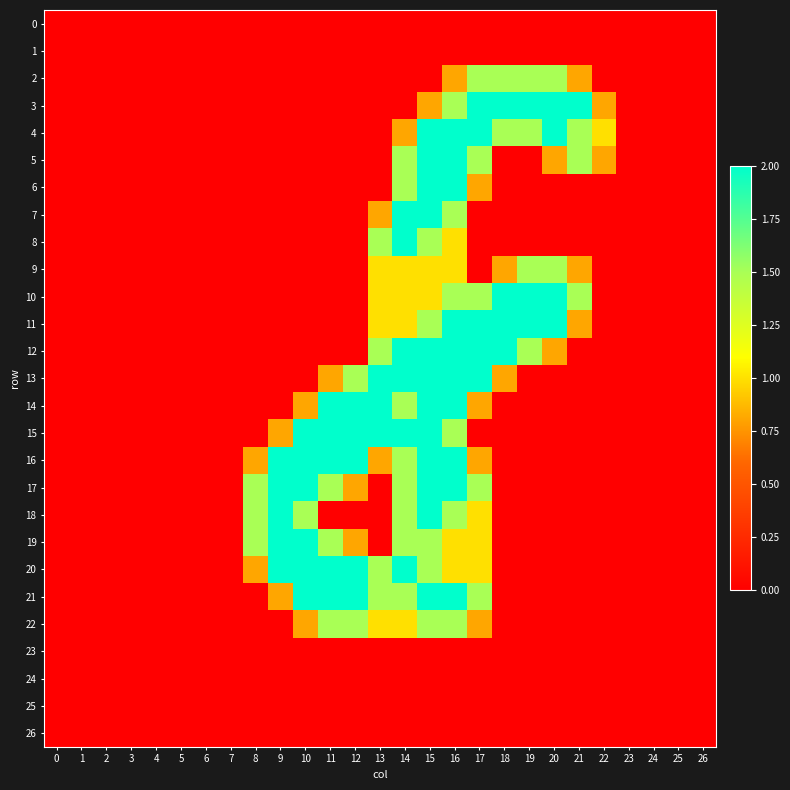

Between 4 and 0, which is larger?

4